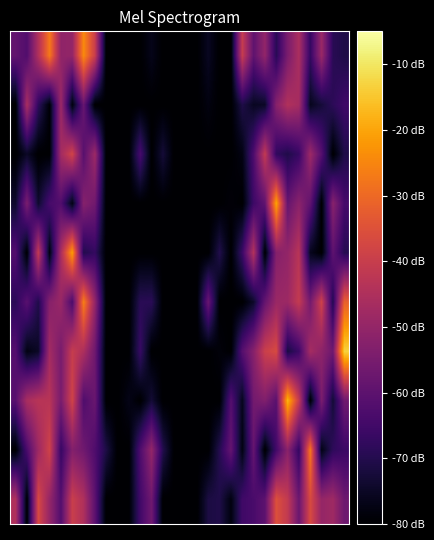

Count the number of data series in this chart.

10